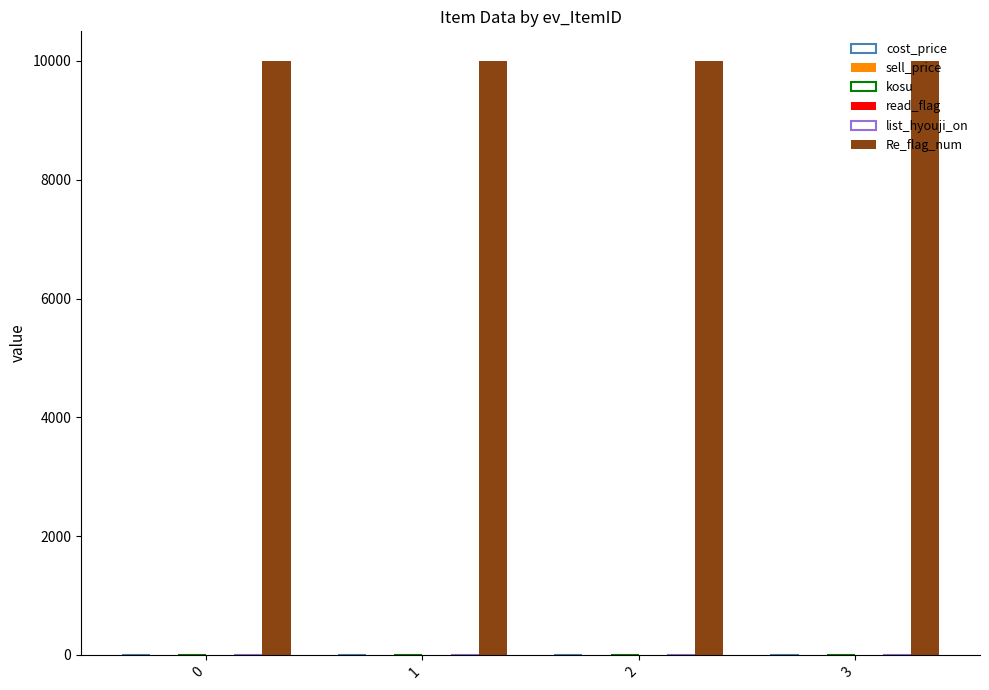

List the series in order of their peak value, highest first.

Re_flag_num, list_hyouji_on, cost_price, sell_price, kosu, read_flag